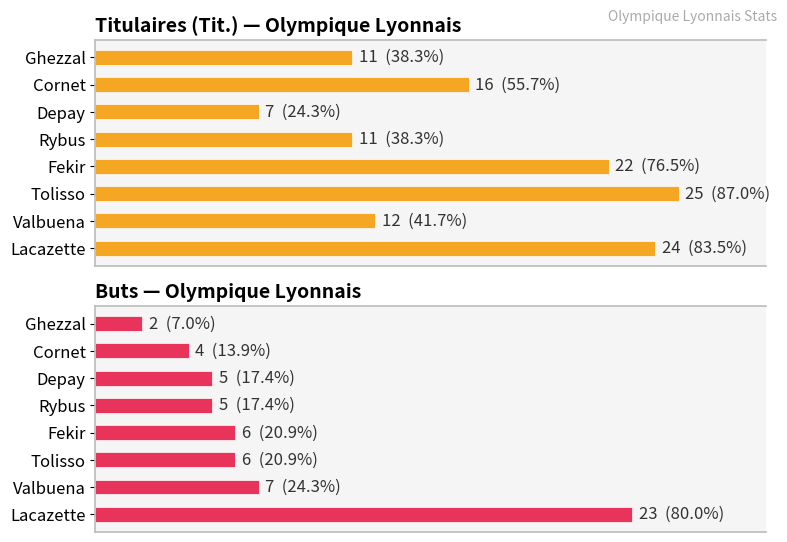

Rank the series at Rybus from highest to lowest value.

Titulaires (Tit.) — Olympique Lyonnais, Buts — Olympique Lyonnais